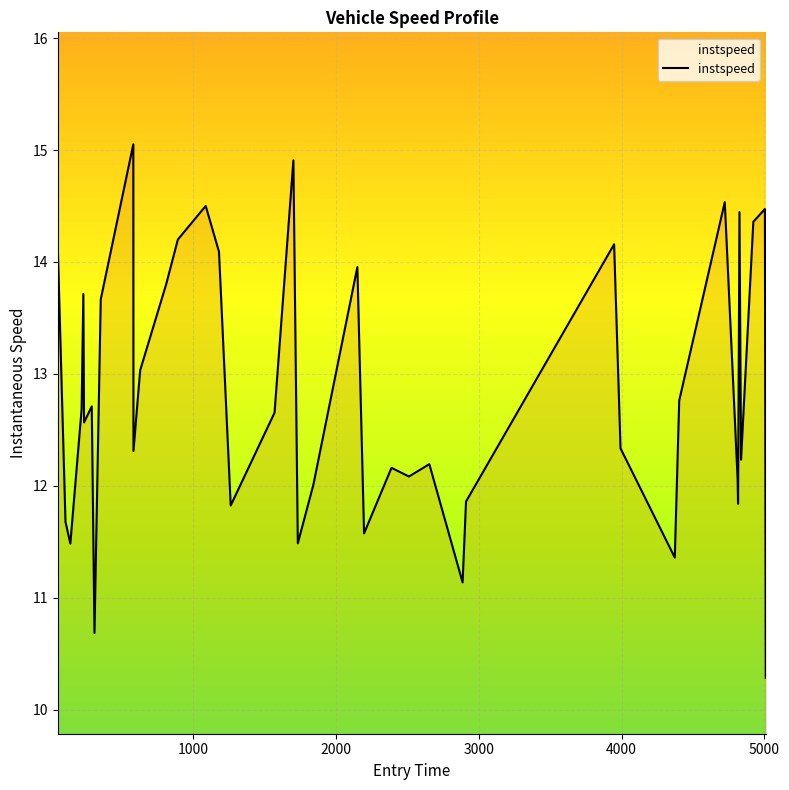

What is the difference between the maximum and minimum values?

4.8